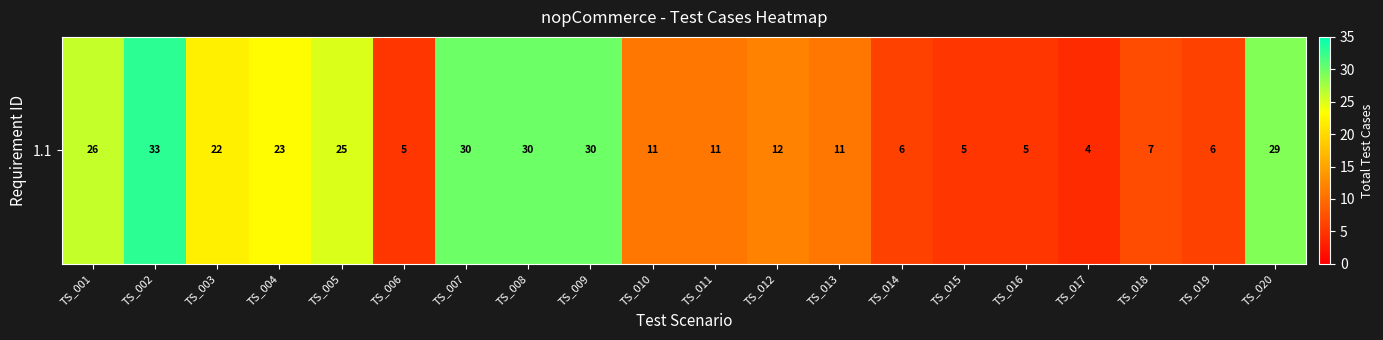

True or false: the data shows 7 at TS_016.

False